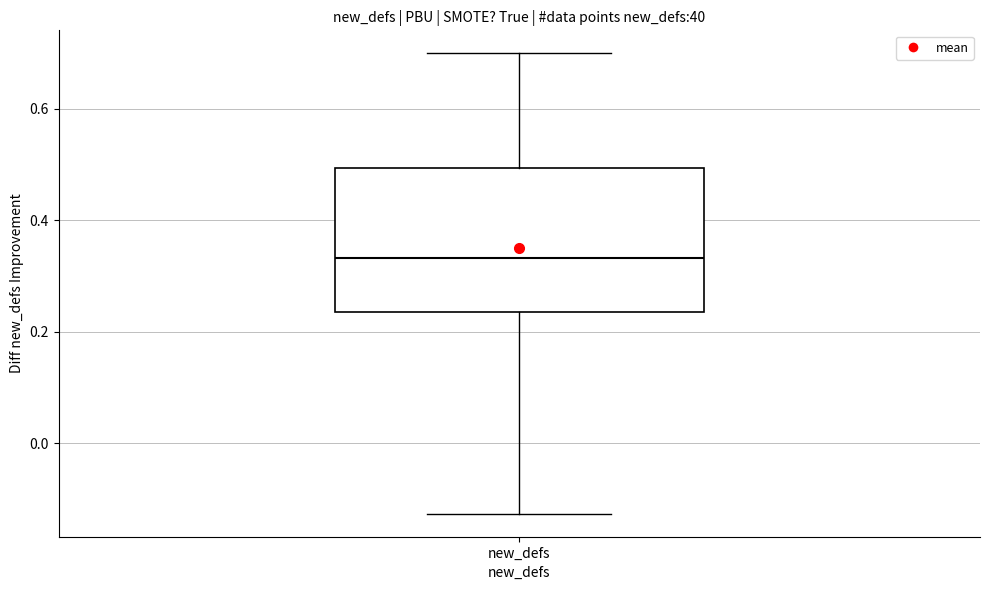

Read this box plot against the y-axis: the position of the median line, the range covered by the box, and the ends of both whiskers. The values are not printed on the chart, so give them approximately, as read against the axis.

median 0.34, box 0.24 to 0.50, whiskers -0.12 to 0.70